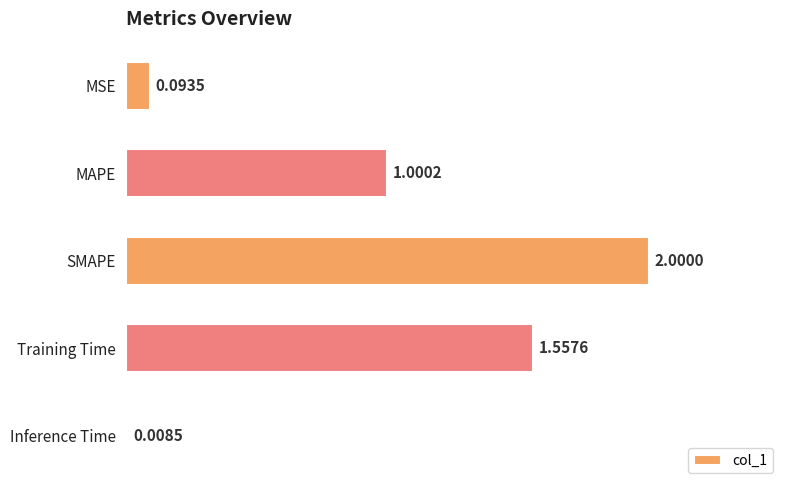

Which category has the highest value across all series?

SMAPE